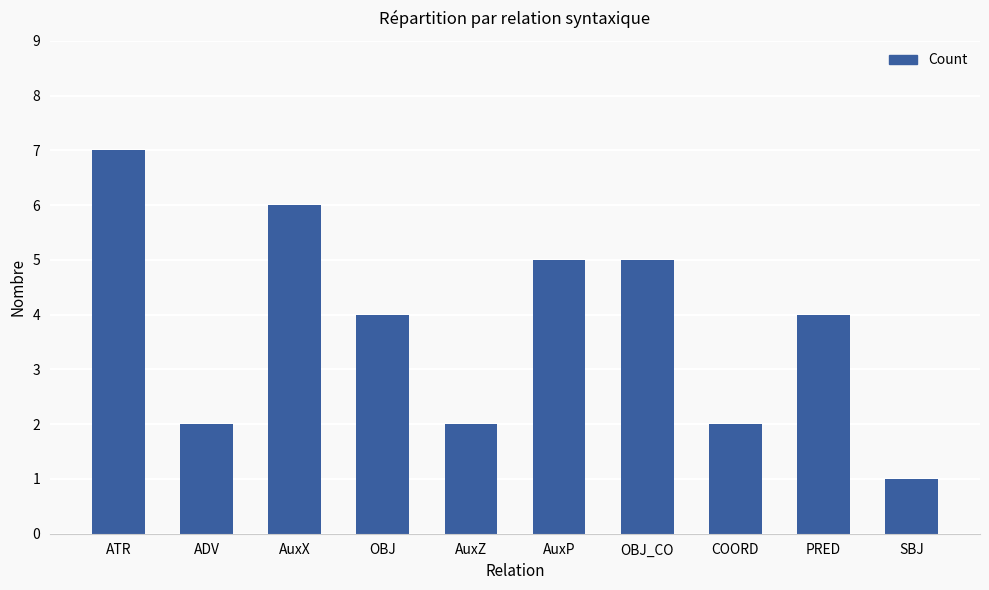

Which category has the highest value across all series?

ATR